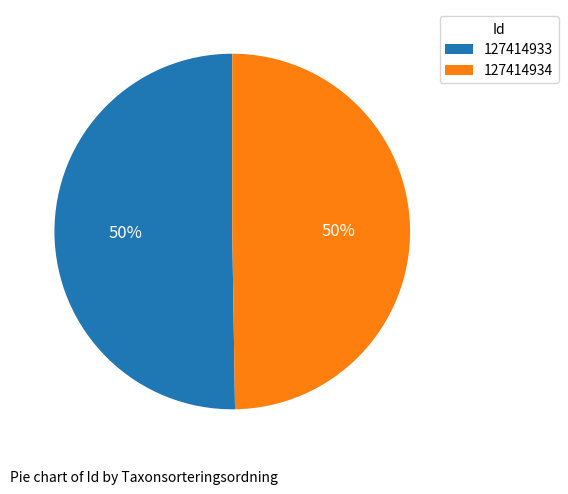

Is the sum of 127414933 and 127414934 greater than half?

Yes